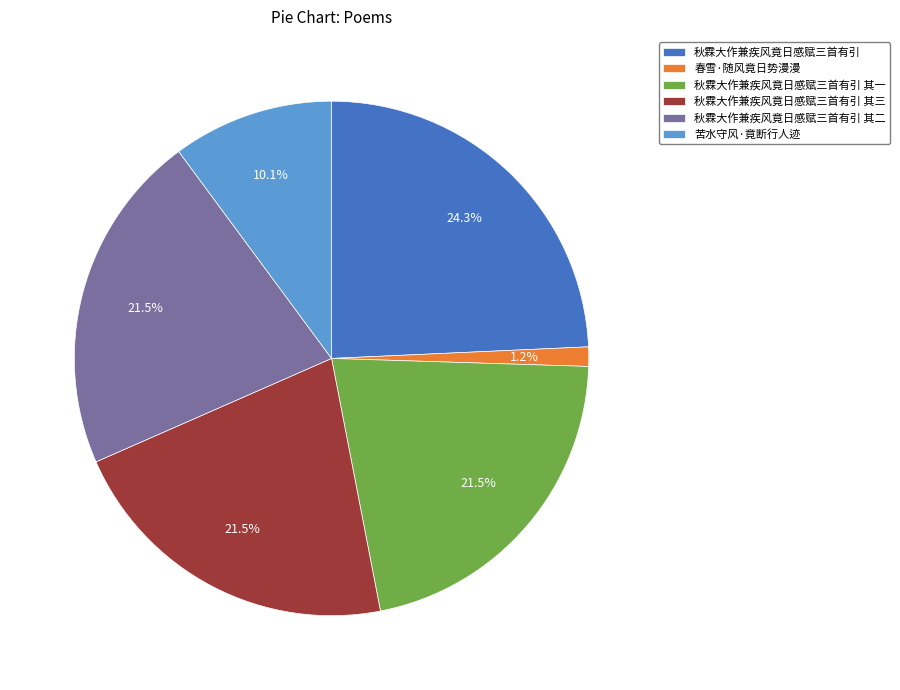

Is 秋霖大作兼疾风竟日感赋三首有引 其三 the majority of the pie?

No